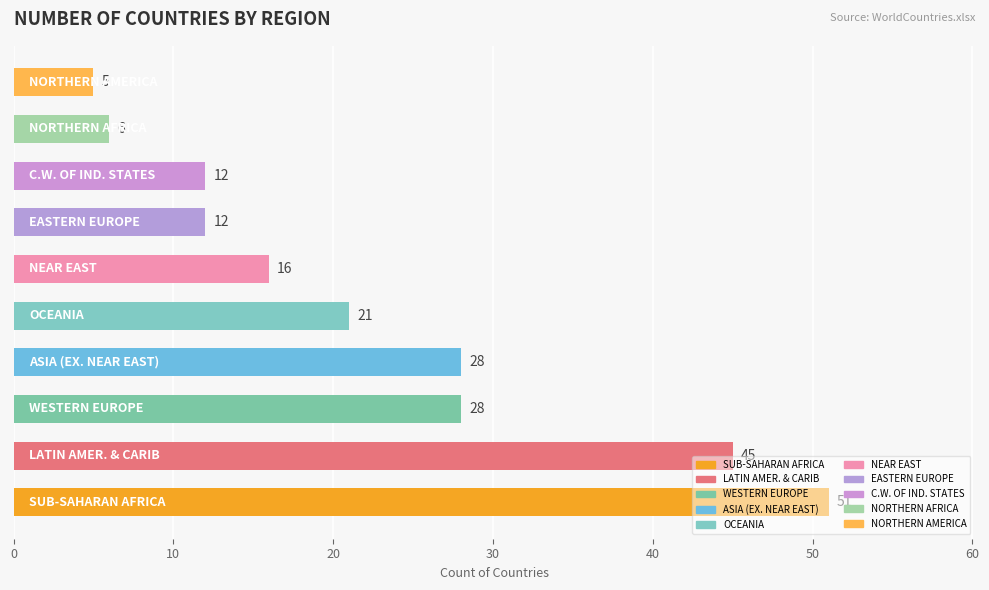

What is the sum of all values?

224